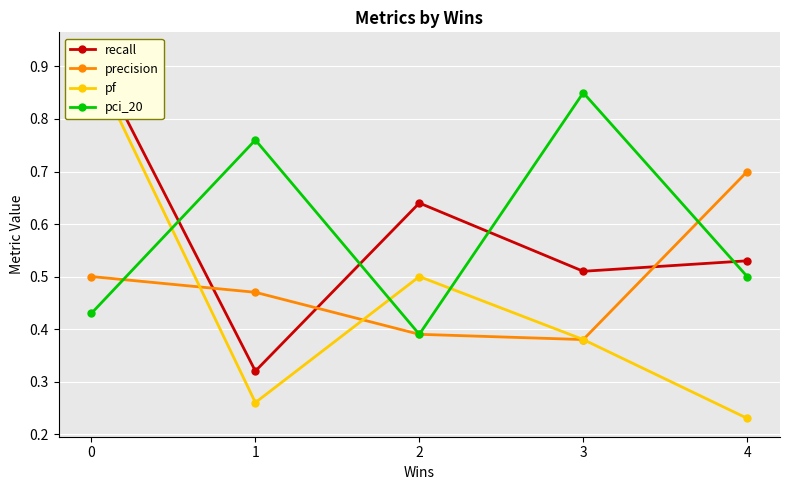

Reading left to right, transcribe all the data shown in this chart.

recall: 0=0.9	1=0.3	2=0.6	3=0.5	4=0.5
precision: 0=0.5	1=0.5	2=0.4	3=0.4	4=0.7
pf: 0=0.9	1=0.3	2=0.5	3=0.4	4=0.2
pci_20: 0=0.4	1=0.8	2=0.4	3=0.8	4=0.5